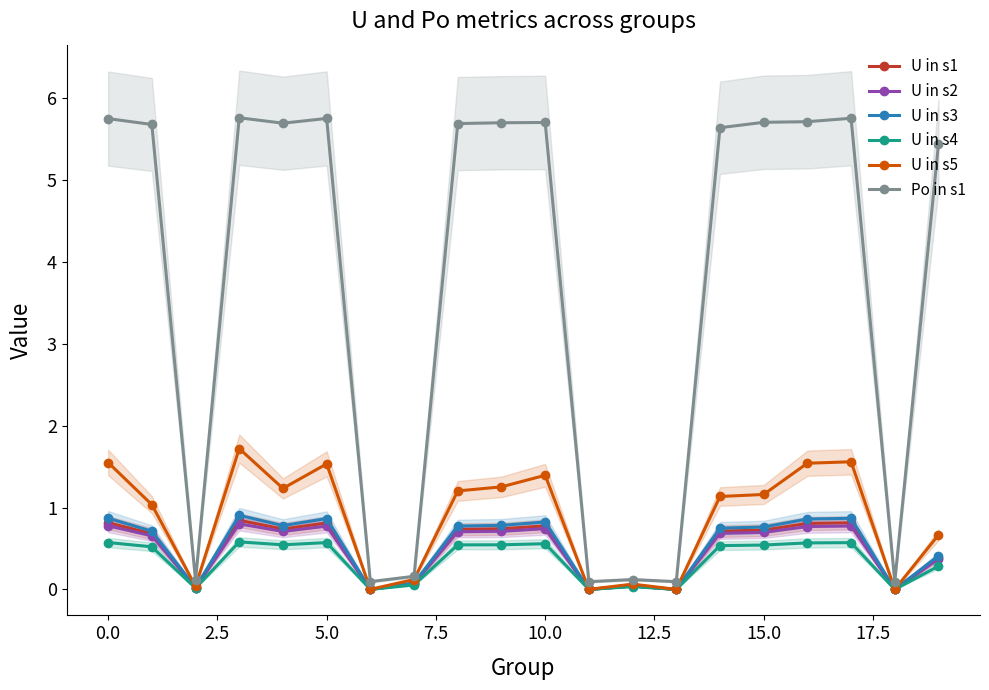

True or false: U in s5 has a value of 2.1 at 15.0.

False